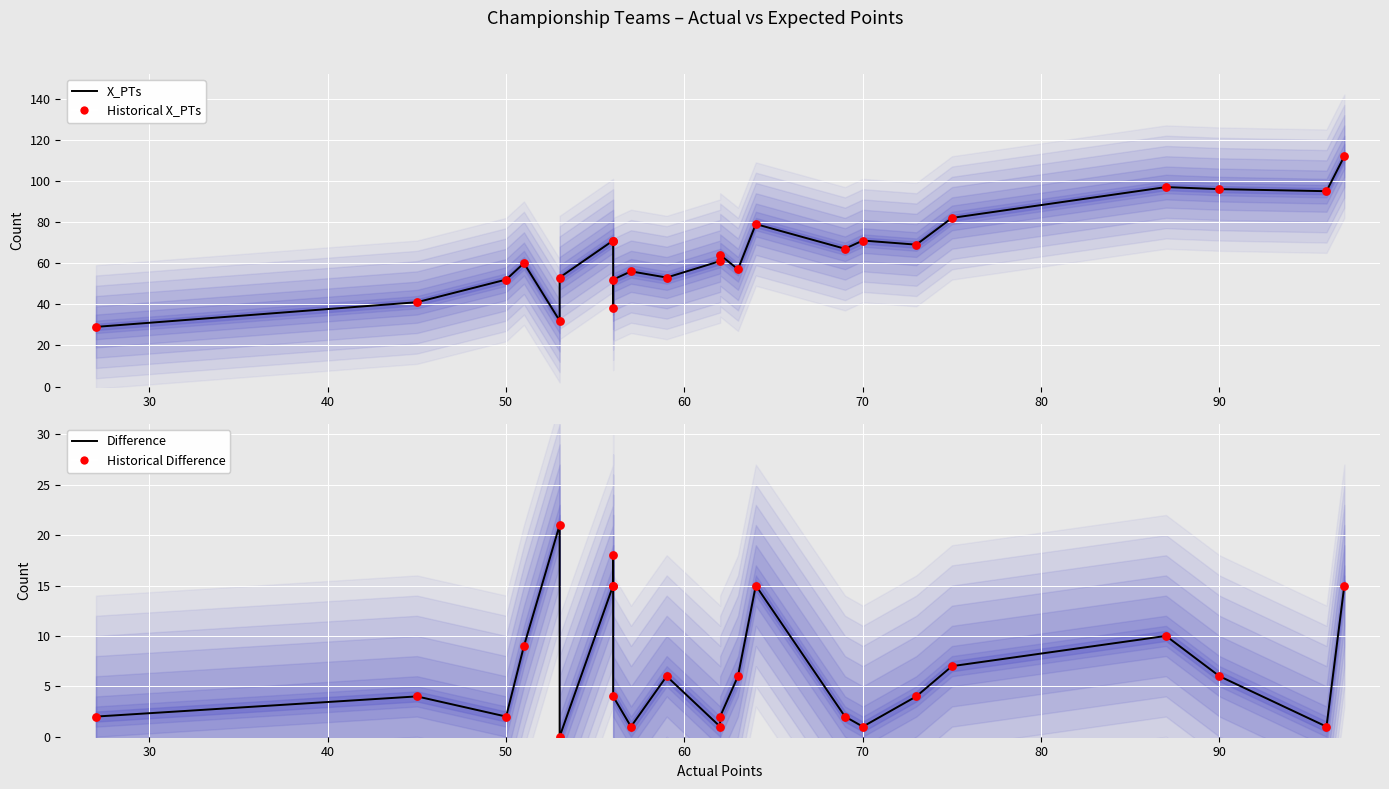

Which series contains the lowest Y value?

Difference line